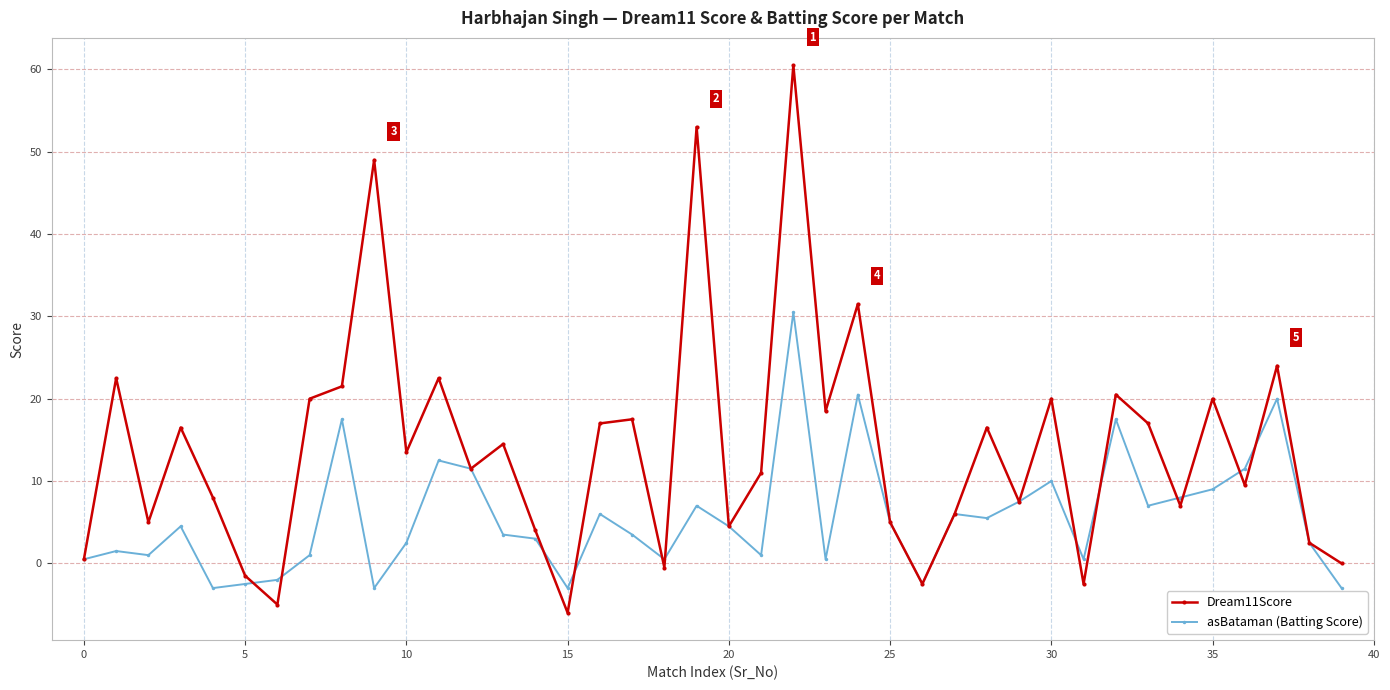

What is the average value of the Dream11Score series?

14.0